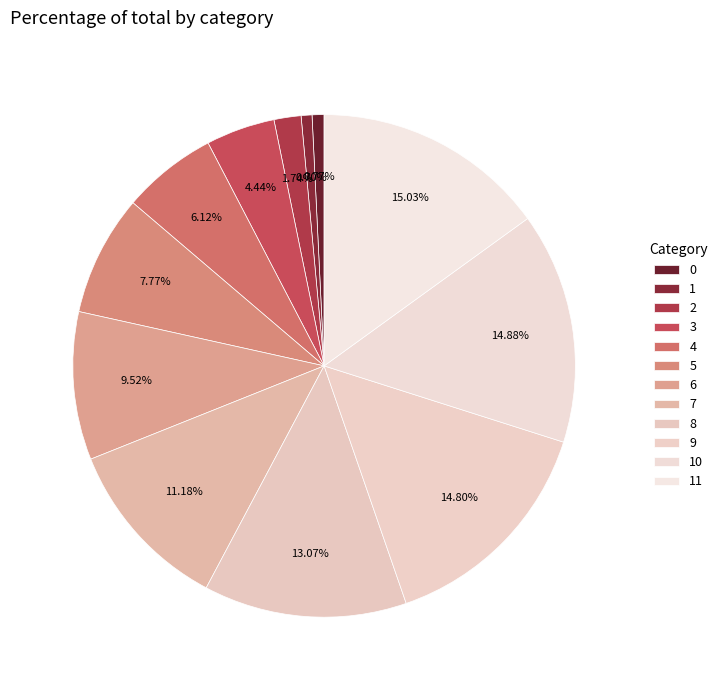

Count the number of slices in the pie.

12